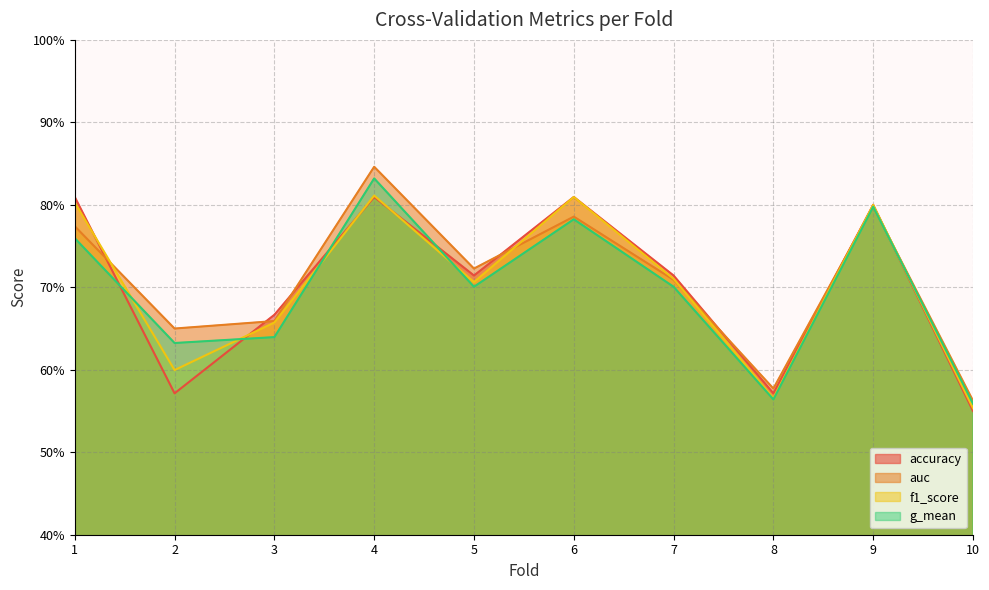

Which series has the largest total across all categories?

auc